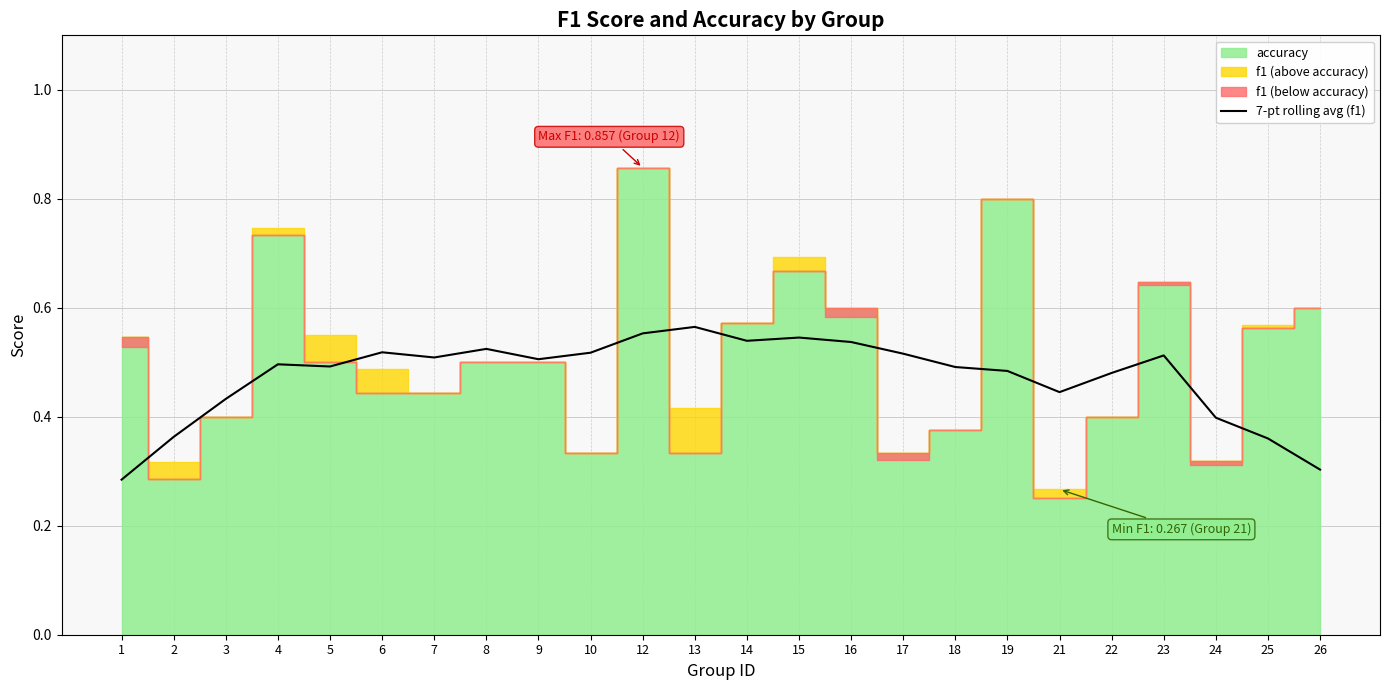

The value of 7-pt rolling avg (f1) at 7 is 0.5. True or false?

True